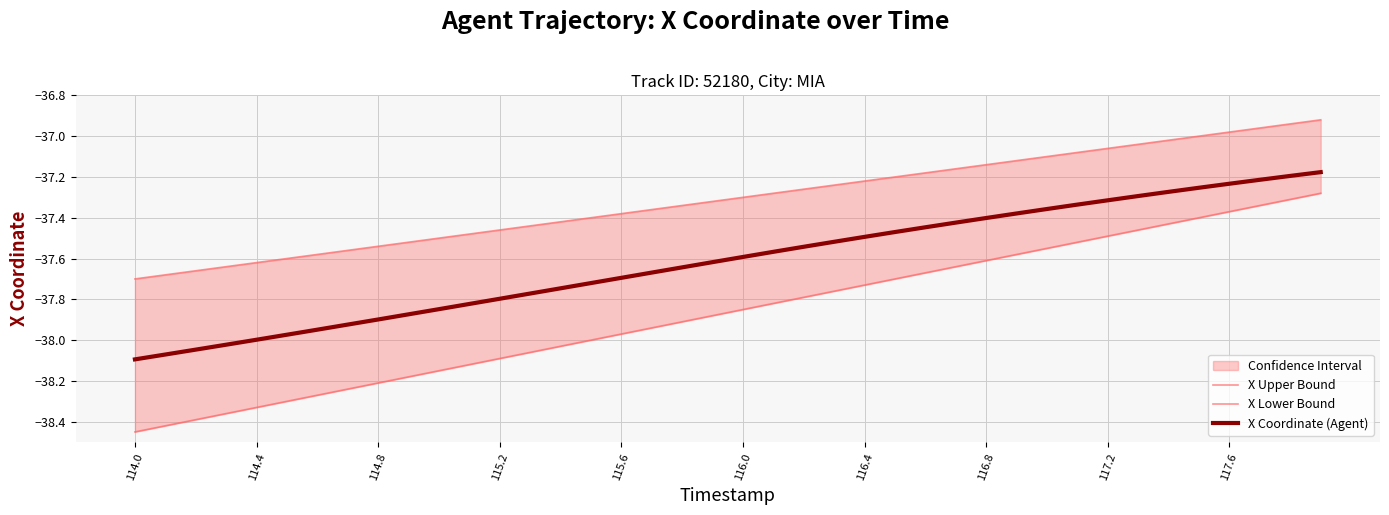

What are all the series names shown in the legend?

X Upper Bound, X Lower Bound, X Coordinate (Agent)